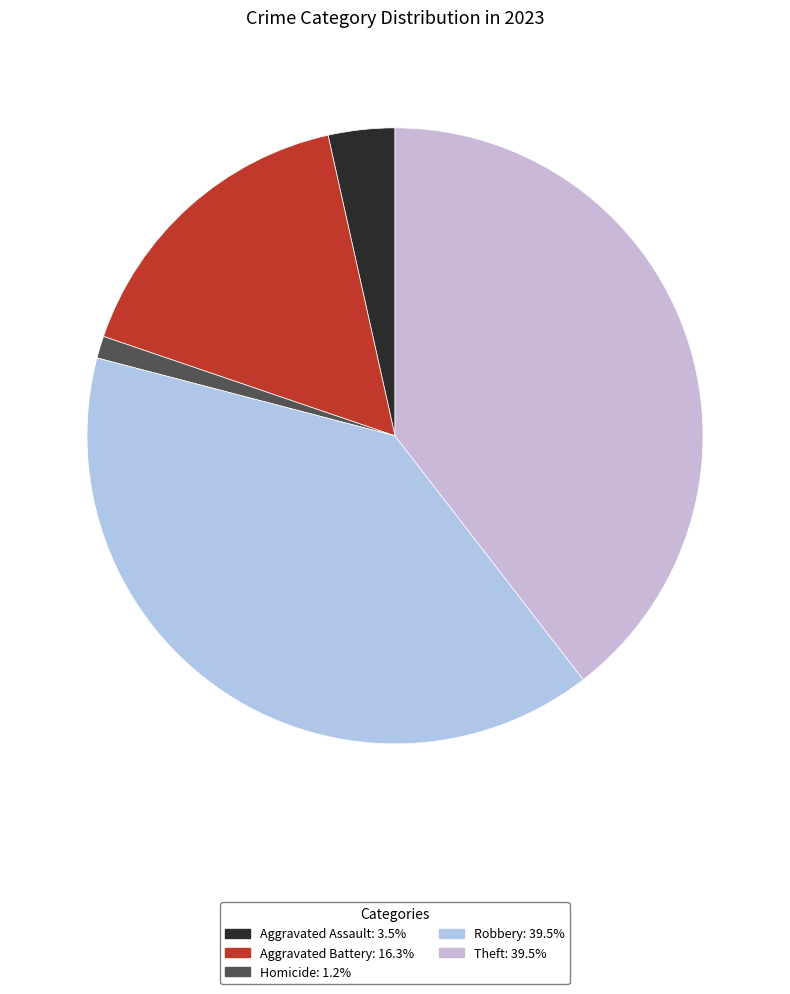

How many slices are in this pie chart?

5